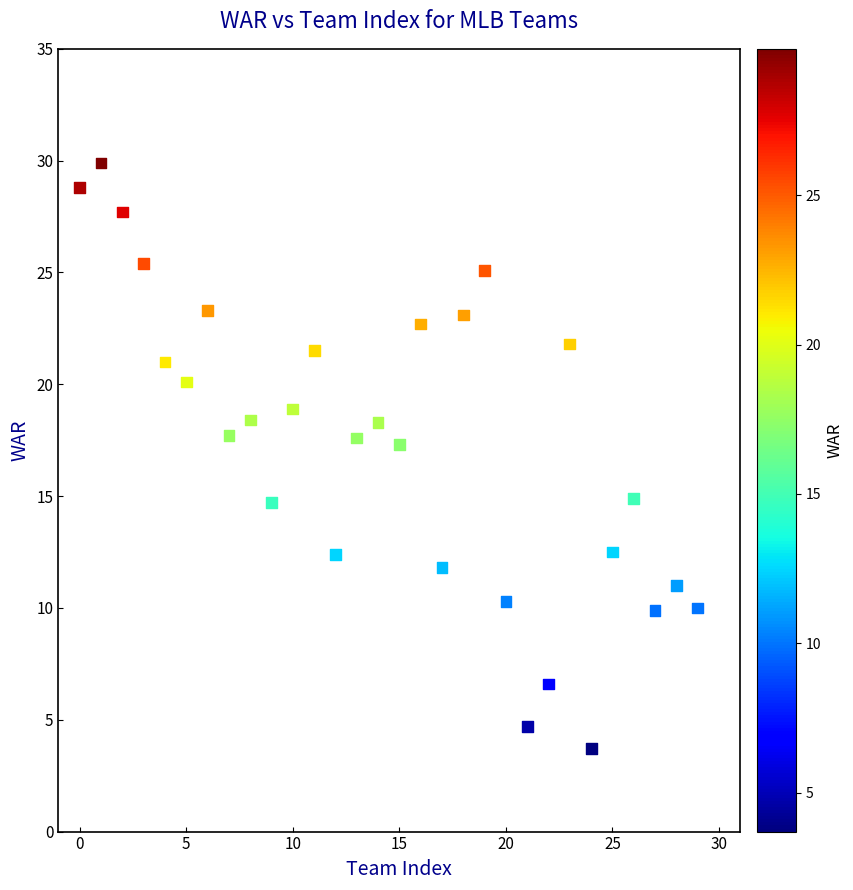

What is the range of X values (max minus min)?

29.0